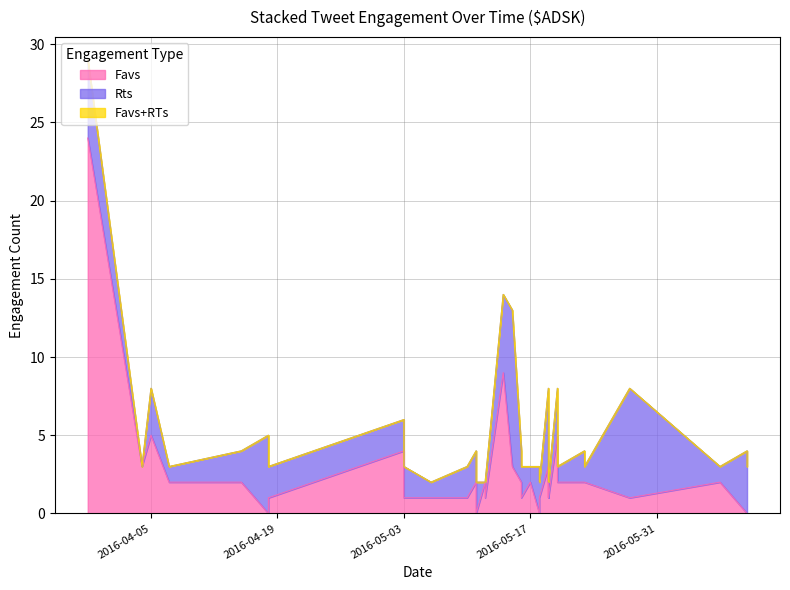

How many data points in Rts are less than 2?

13